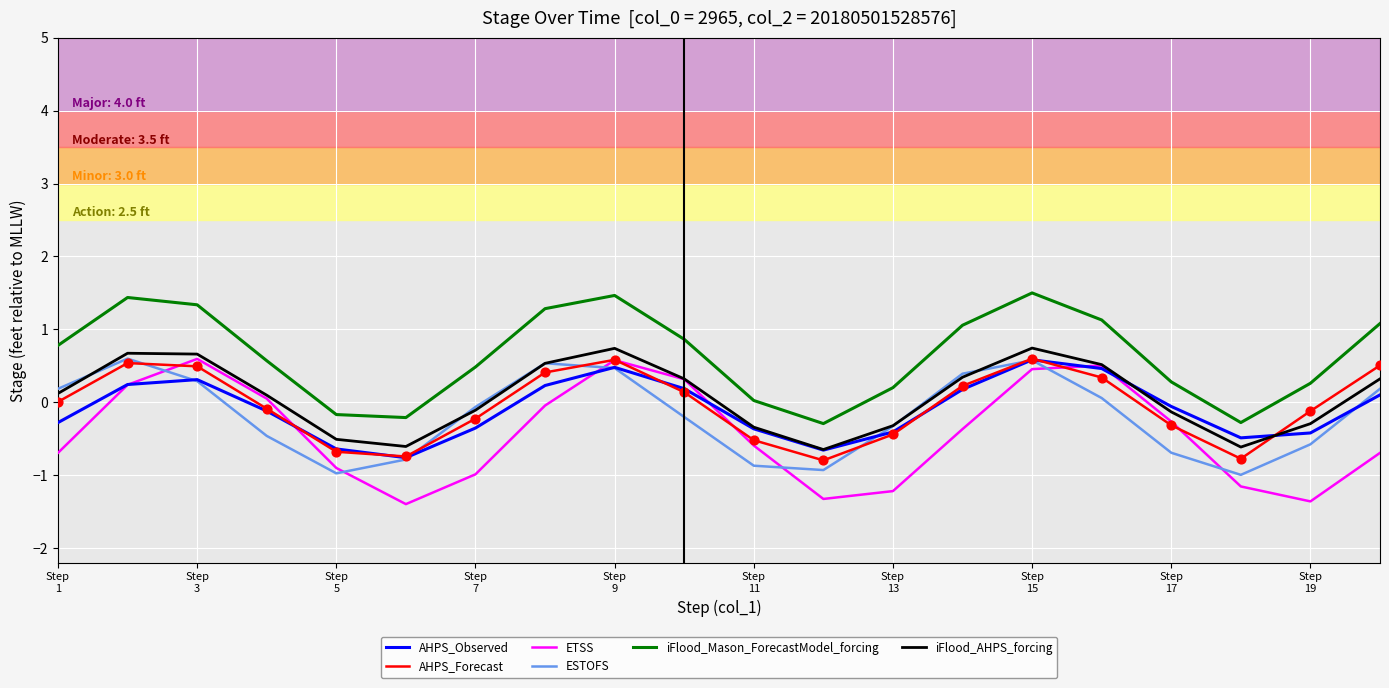

Which series has the largest total across all categories?

iFlood_Mason_ForecastModel_forcing